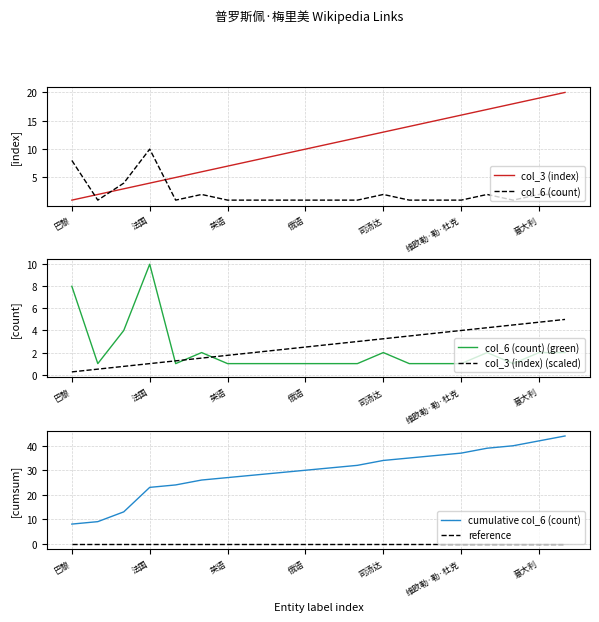

Which series ends up on top after the final intersection of col_3 (index) (scaled) and col_6 (count) (green)?

col_3 (index) (scaled)